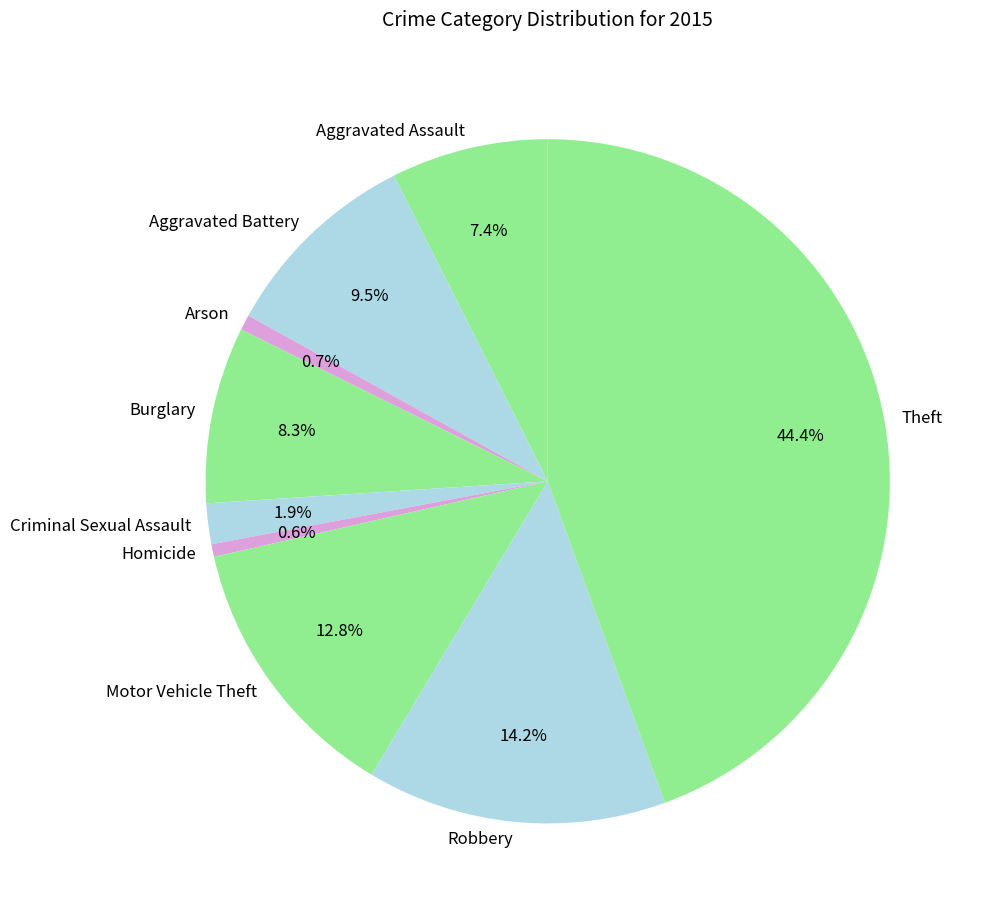

Count the number of slices in the pie.

9